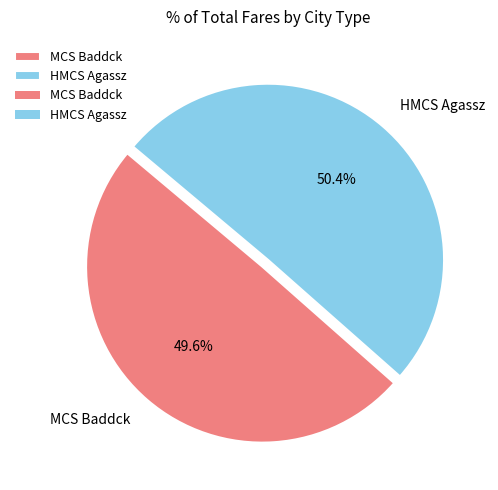

Count the number of slices in the pie.

2